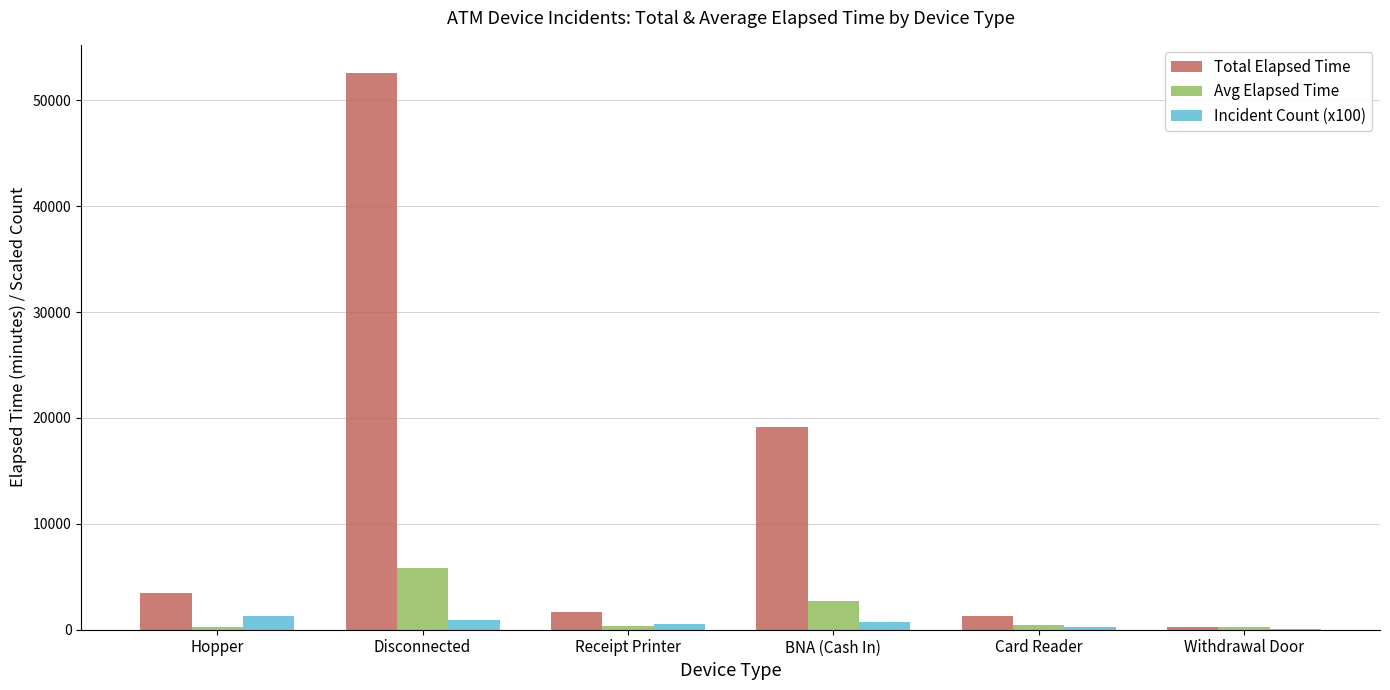

The Total Elapsed Time series shows 52605.0 at Disconnected. True or false?

True